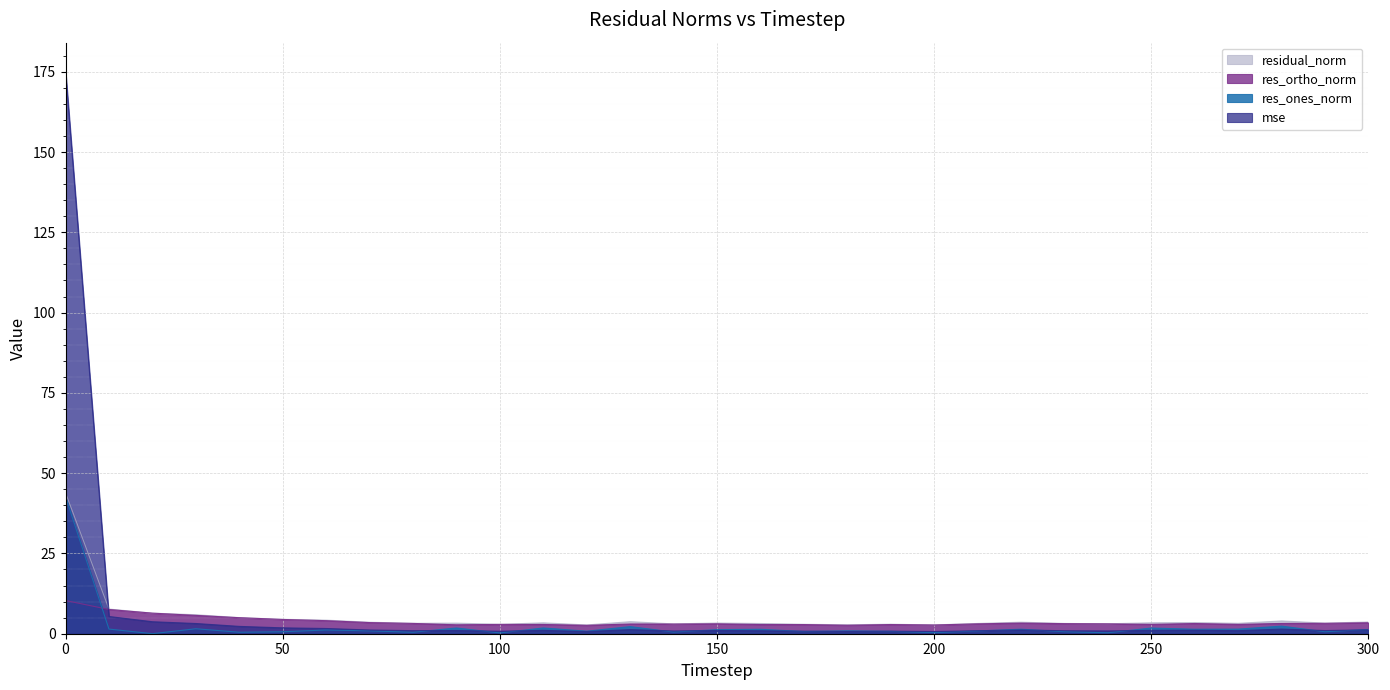

Rank the series by their maximum value, from highest to lowest.

mse, residual_norm, res_ones_norm, res_ortho_norm